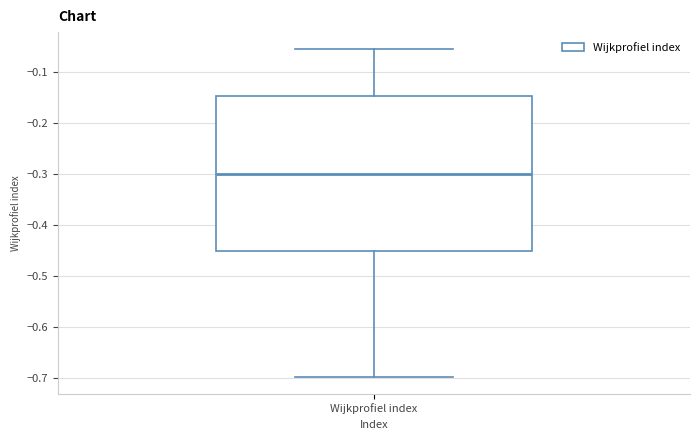

Read this box plot against the y-axis: the position of the median line, the range covered by the box, and the ends of both whiskers. The values are not printed on the chart, so give them approximately, as read against the axis.

median -0.30, box -0.45 to -0.15, whiskers -0.70 to -0.05